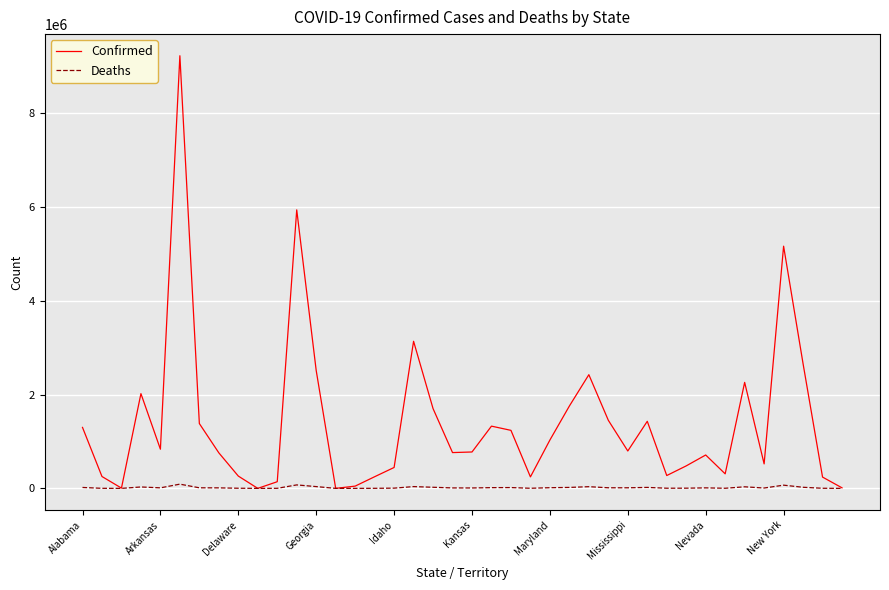

What is the maximum value shown in the chart?

9231827